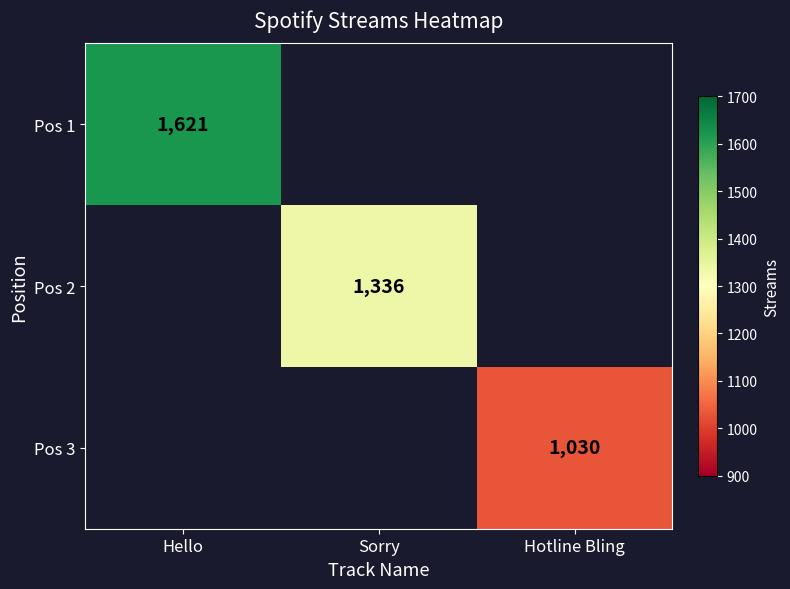

Is the value of Pos 1 at Hello greater than the value of Pos 3 at Hotline Bling?

Yes